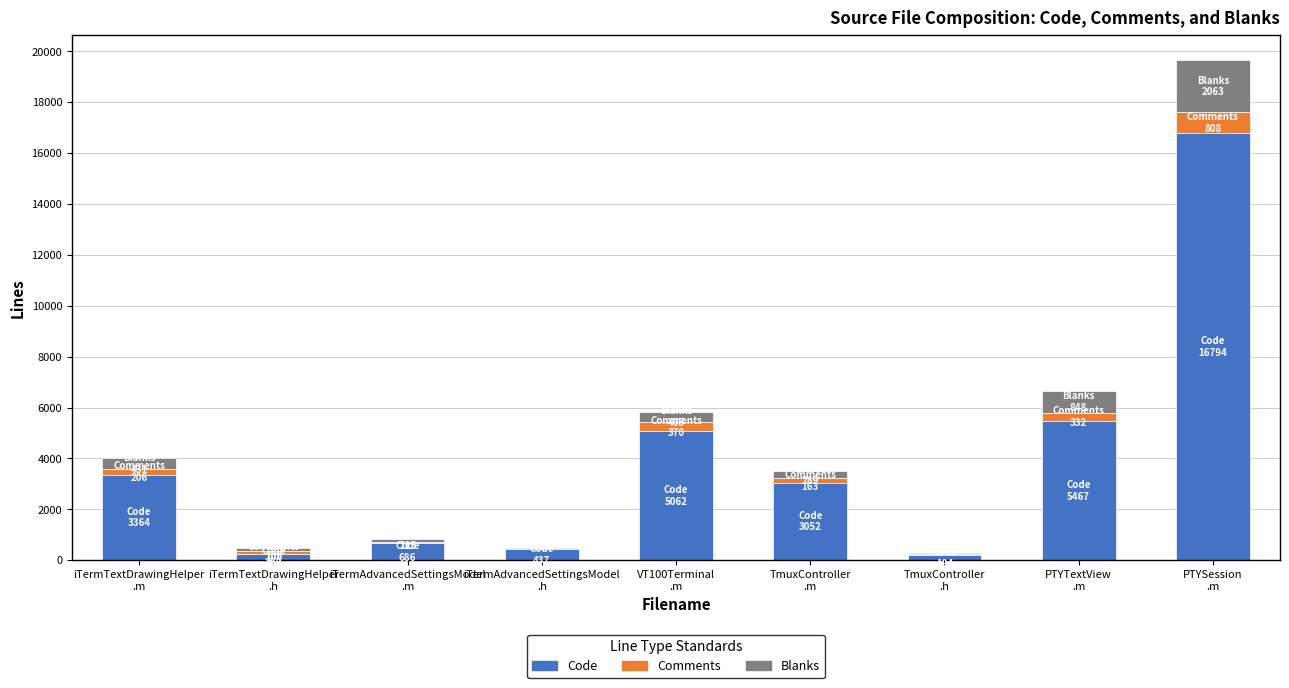

What is the sum of all Code values?

35314